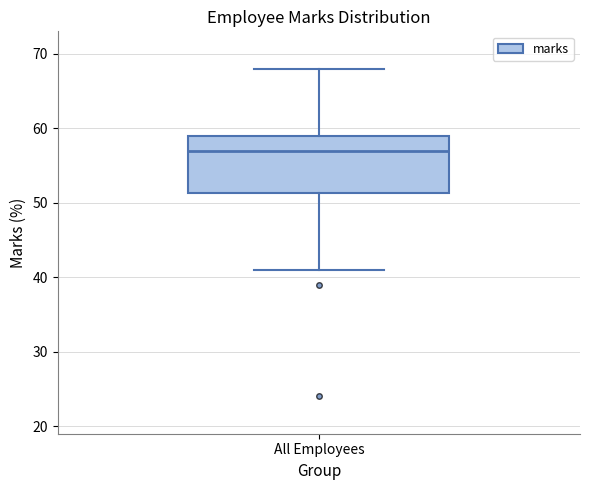

Where is the upper edge of the box for All Employees on the y-axis? The values are not printed on the chart, so give them approximately, as read against the axis.

59